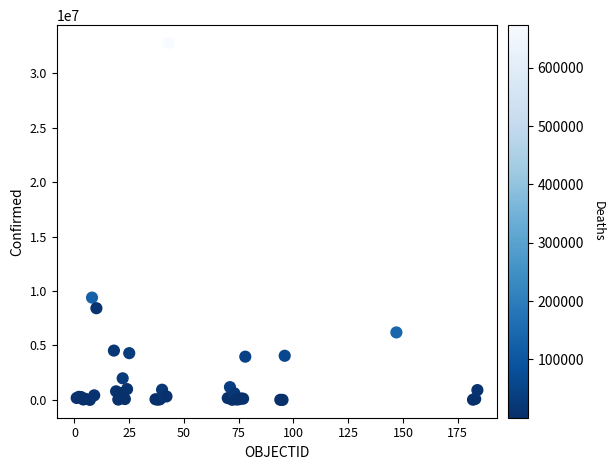

What Y value in the scatter plot is closest to 16383578?

9394326